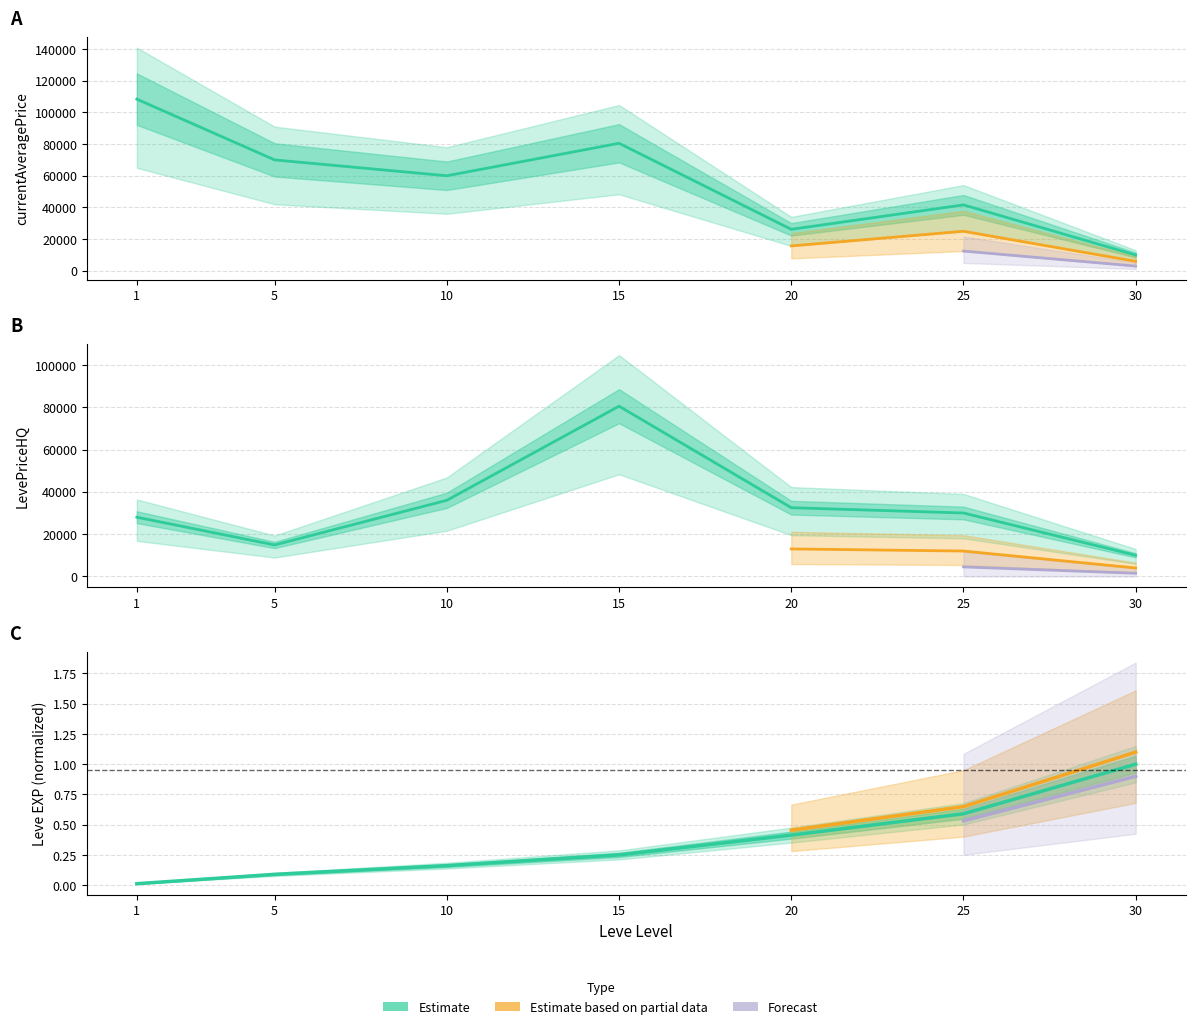

Which category has the highest value across all series?

1